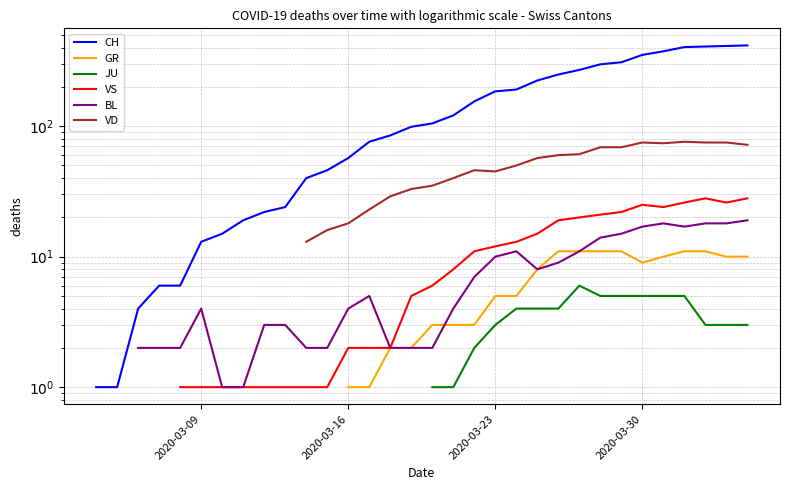

True or false: JU and VS cross at least once.

False